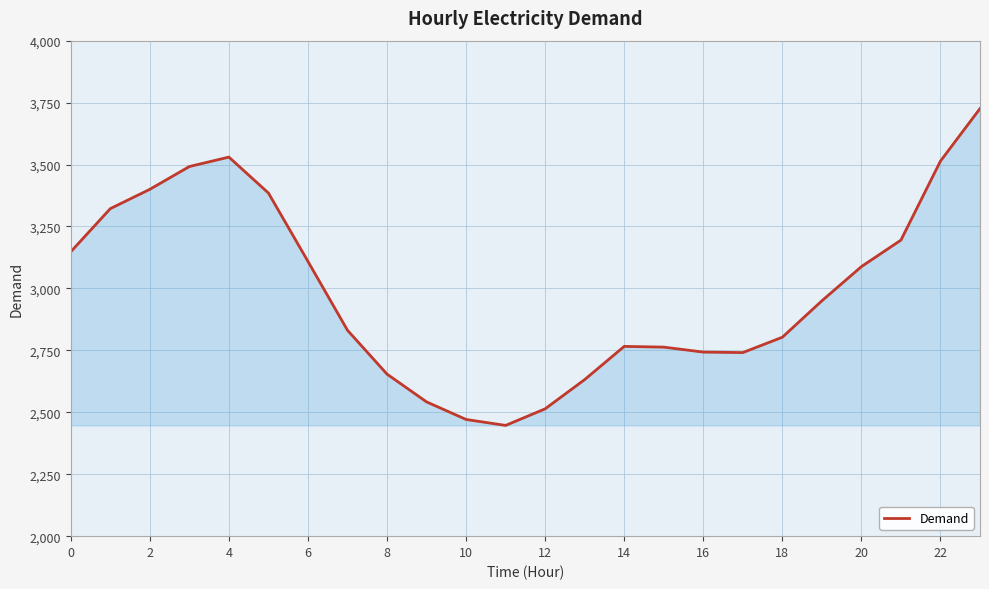

What is the difference between the maximum and minimum values?

1279